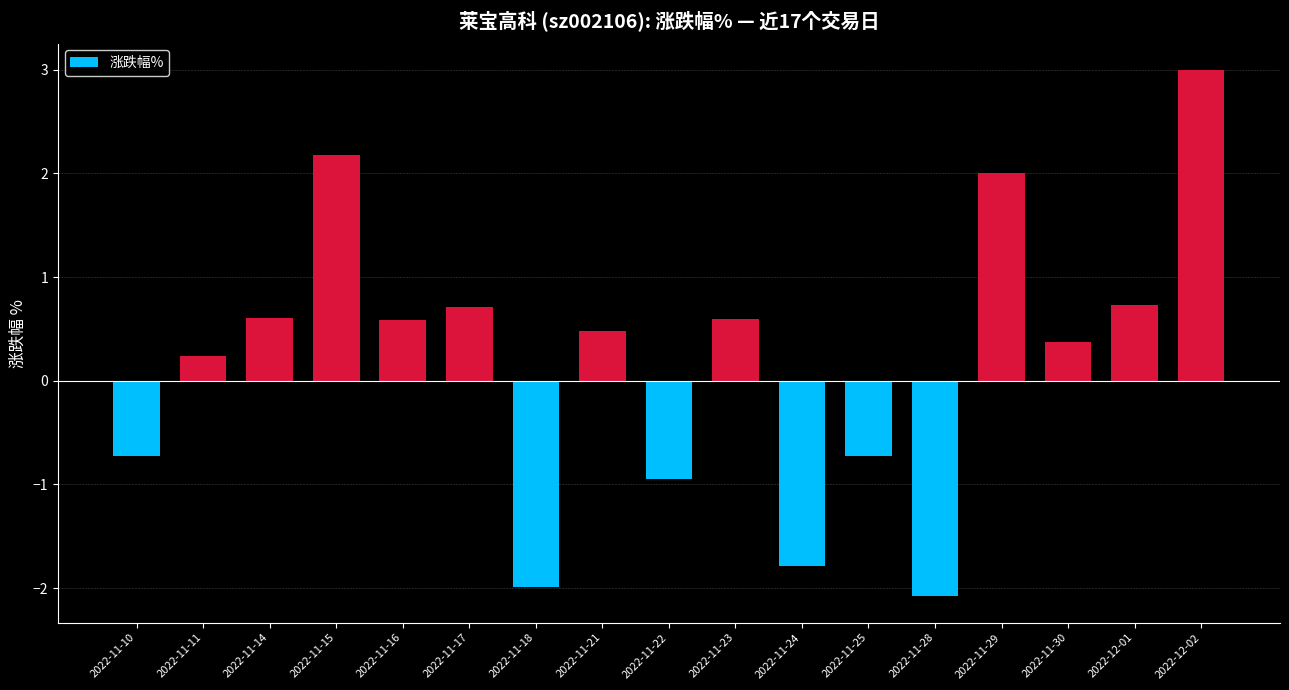

What is the difference between the values at 2022-11-15 and 2022-11-23?

1.6